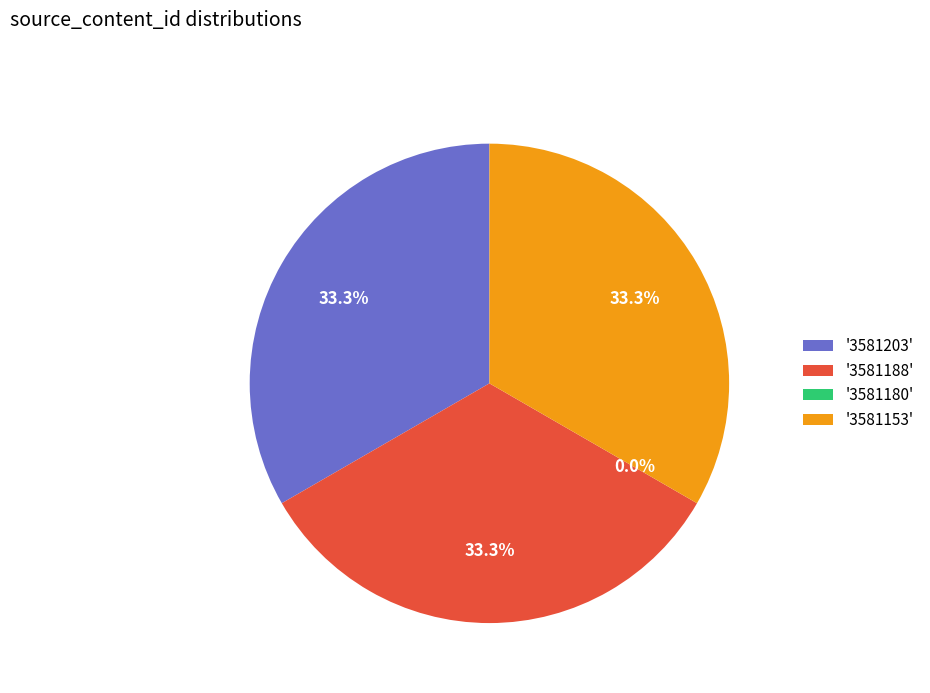

Is there a majority slice in this chart?

No